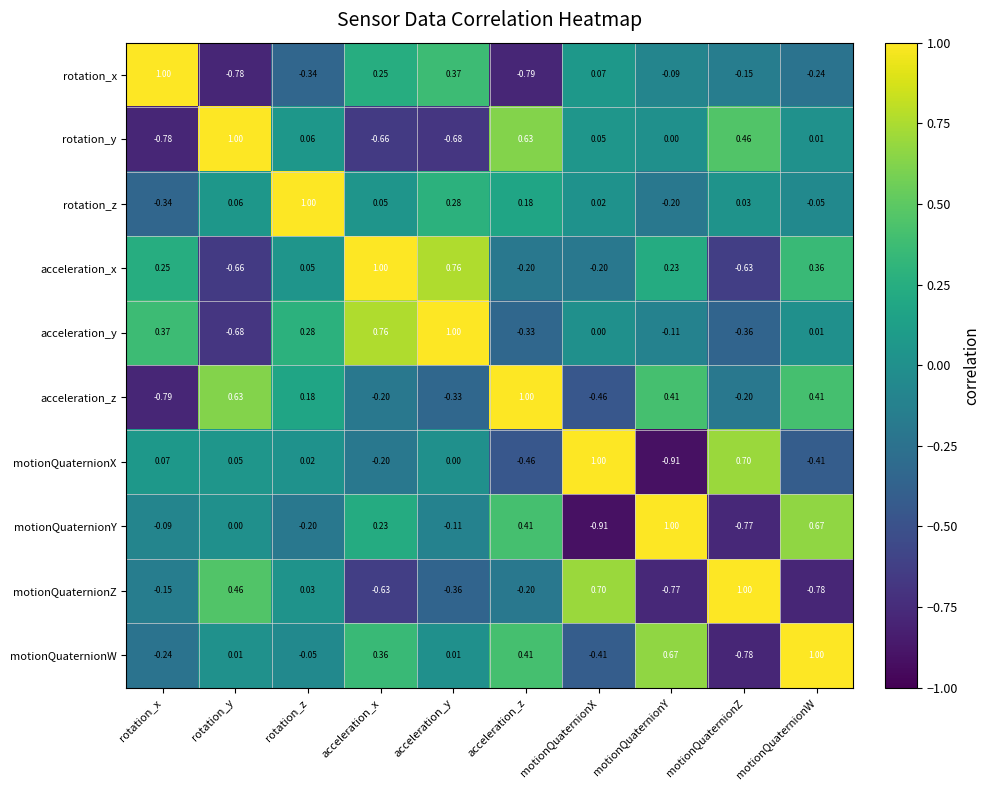

Between acceleration_z and motionQuaternionW, which series saw the biggest shift?

rotation_y